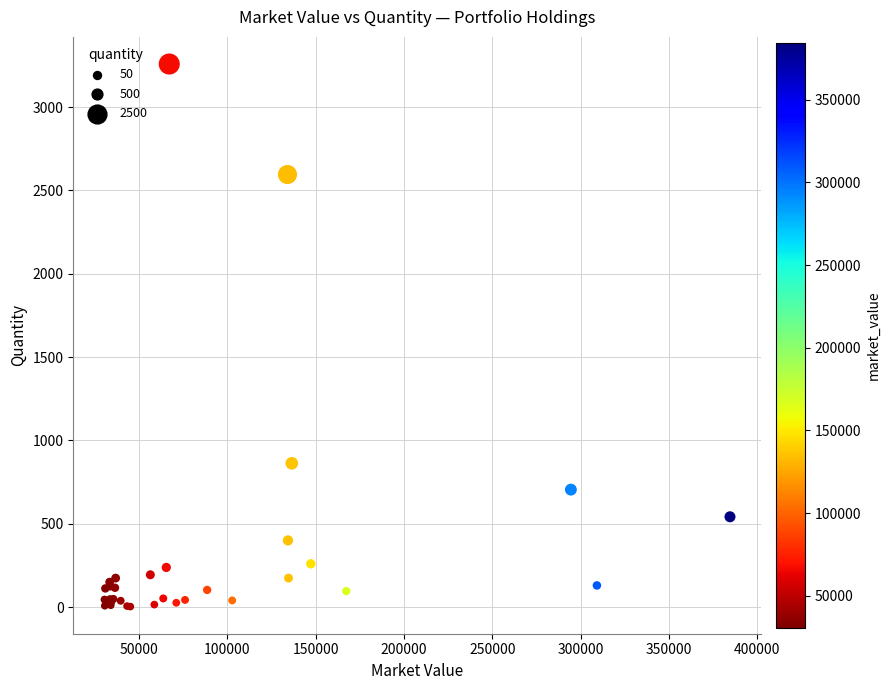

What Y value in the scatter plot is closest to 1631?

863